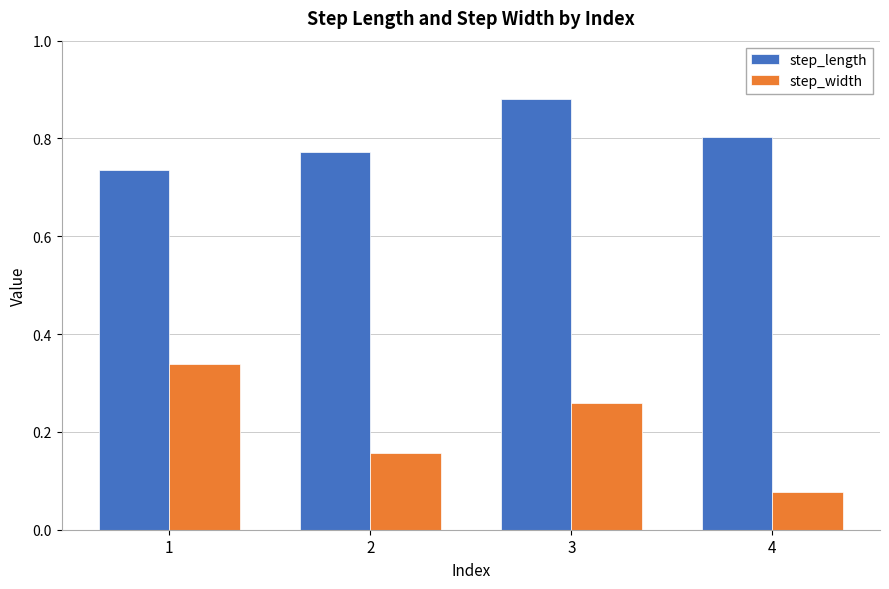

The value of step_length at 2 is 0.8. True or false?

True